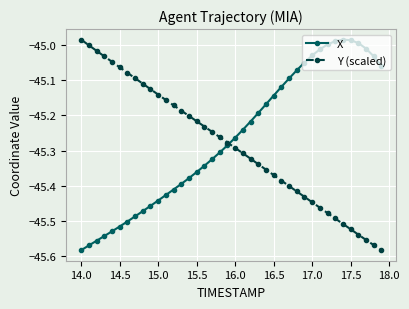

What are all the series names shown in the legend?

X, Y (scaled)